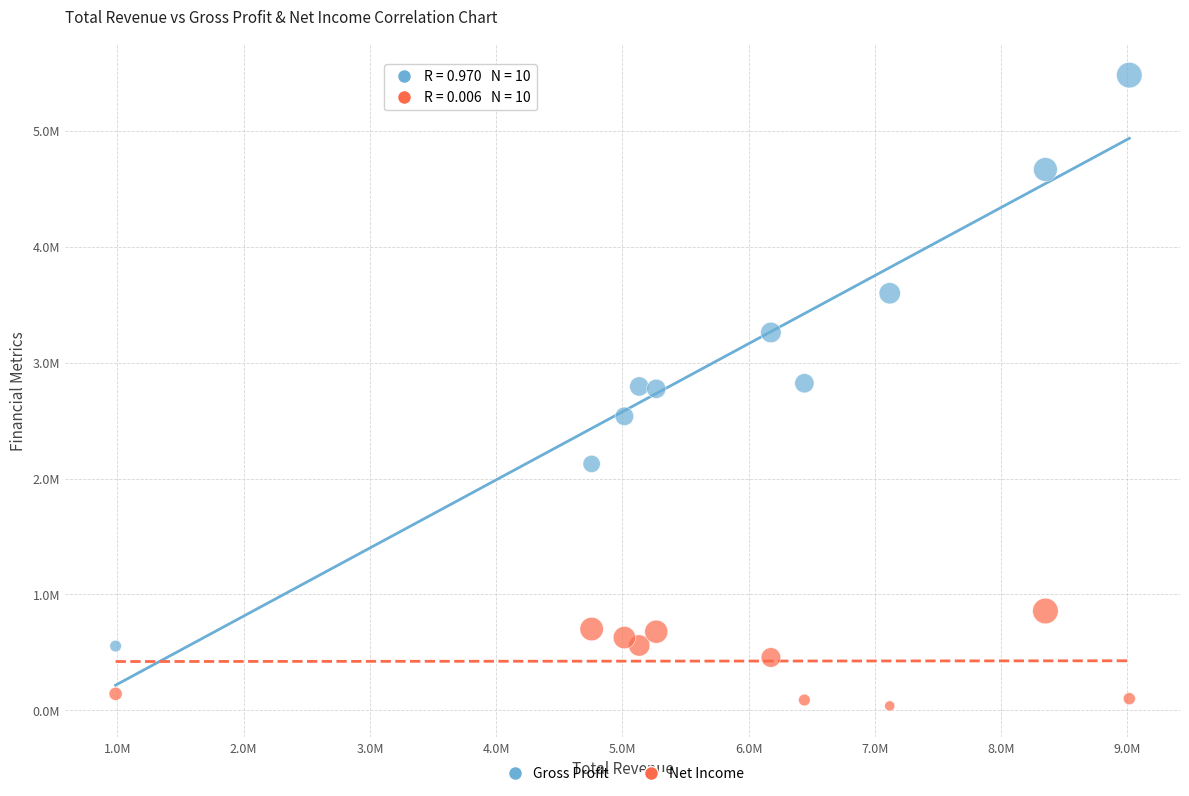

Which series contains the highest Y value?

Gross Profit